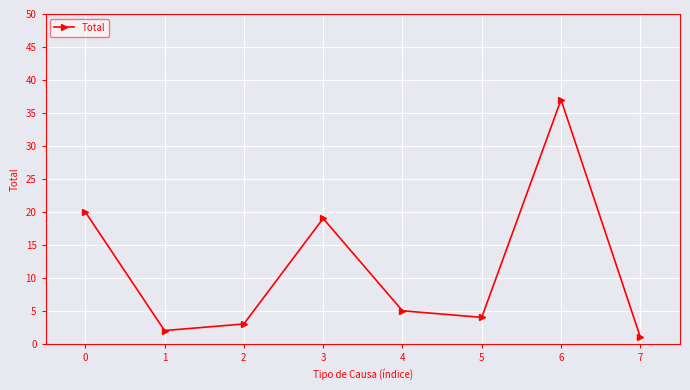

What is the sum of all values?

91